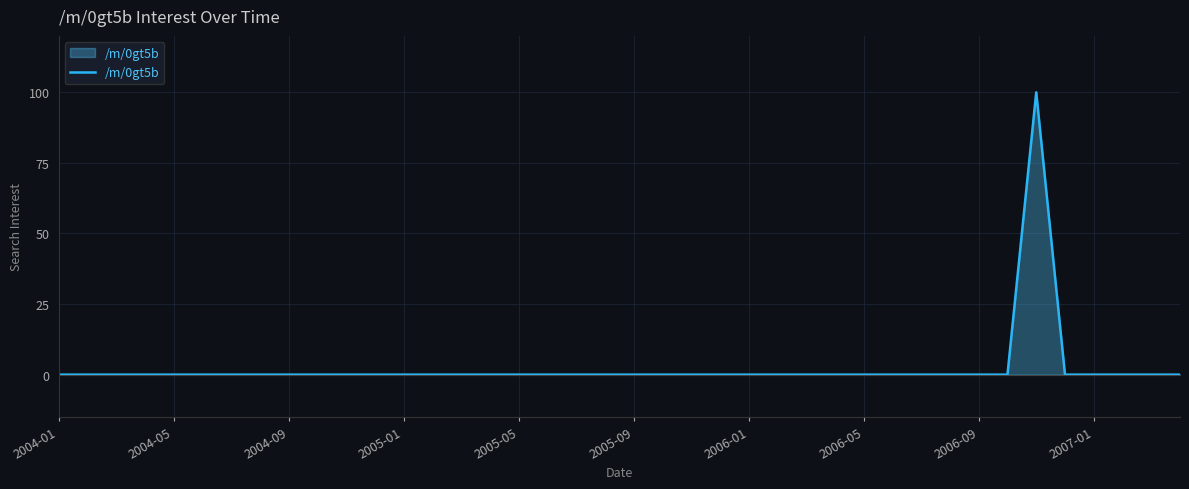

What is the difference between the maximum and minimum values?

100